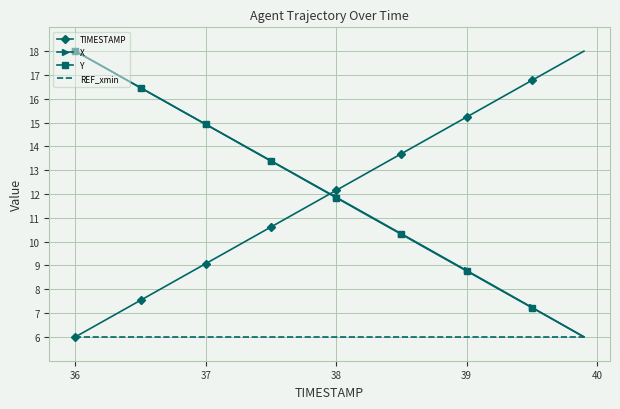

After their last crossing, which series has the higher values: Y or TIMESTAMP?

TIMESTAMP